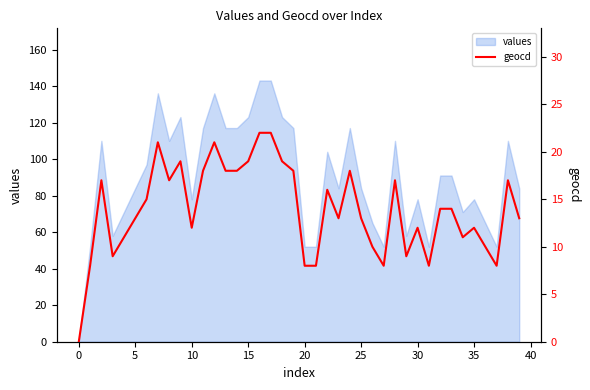

True or false: the data has more than 0 interior local peaks.

True